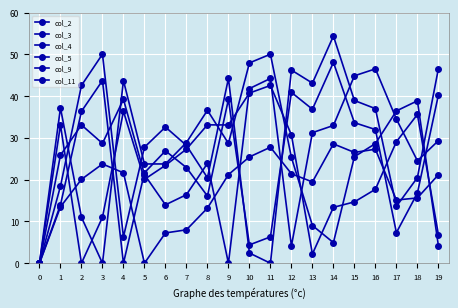

Does the chart display data point markers on the line(s)?

Yes